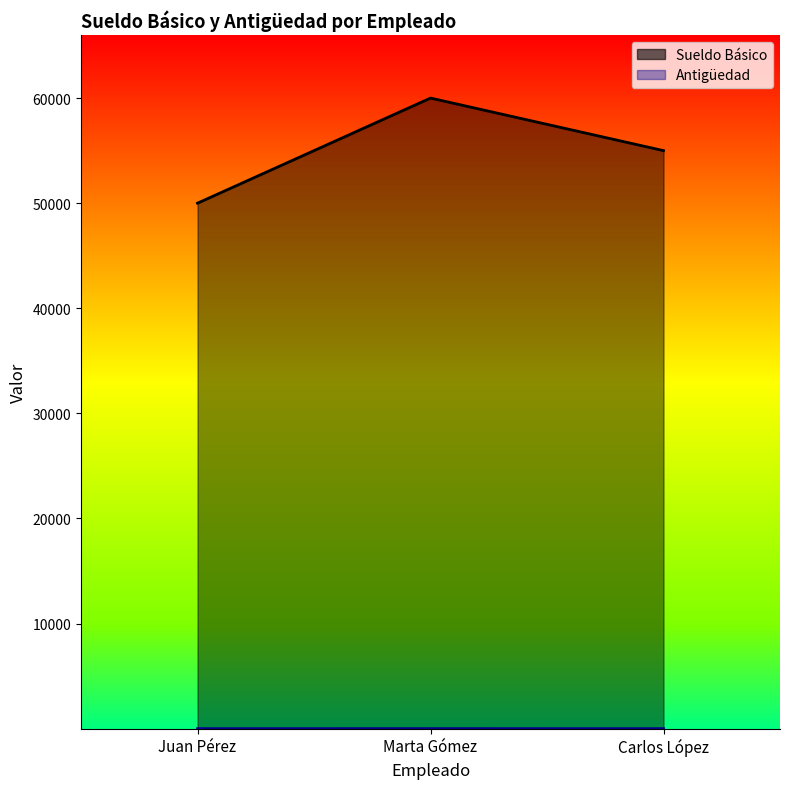

Count the Sueldo Básico values in the range 50000 to 60000.

3